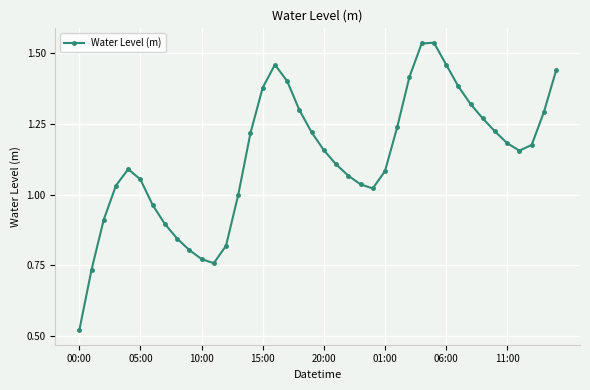

How many lines are shown in the chart?

1